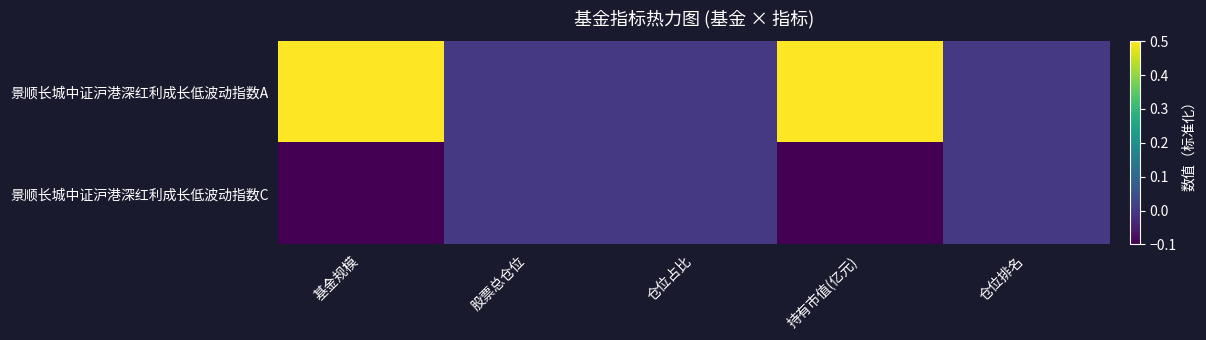

List the series in order of their overall mean, highest first.

景顺长城中证沪港深红利成长低波动指数A, 景顺长城中证沪港深红利成长低波动指数C